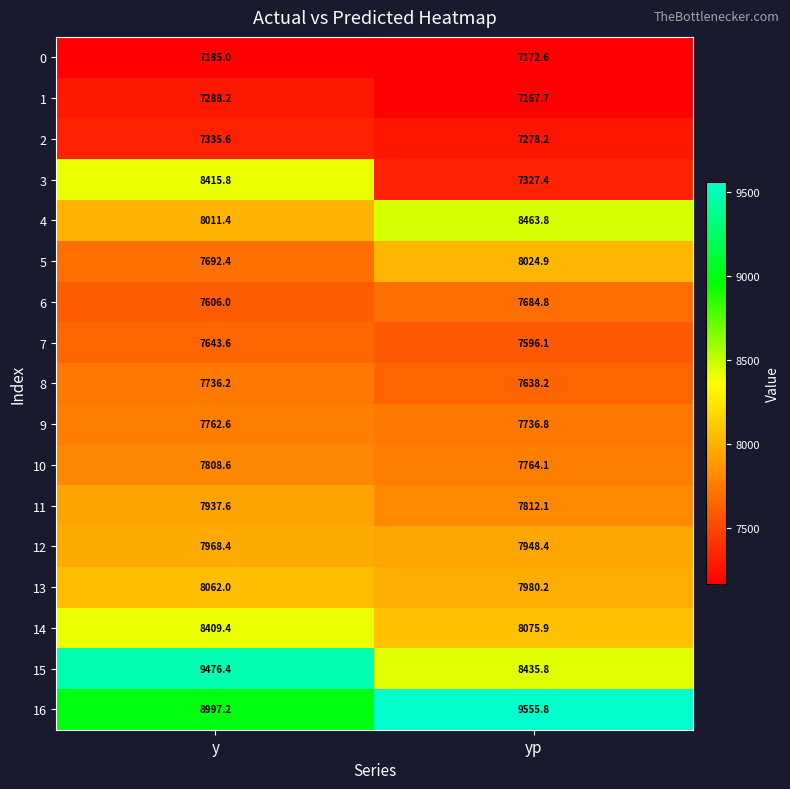

What is the difference between the maximum and minimum values in the 11 series?

125.5